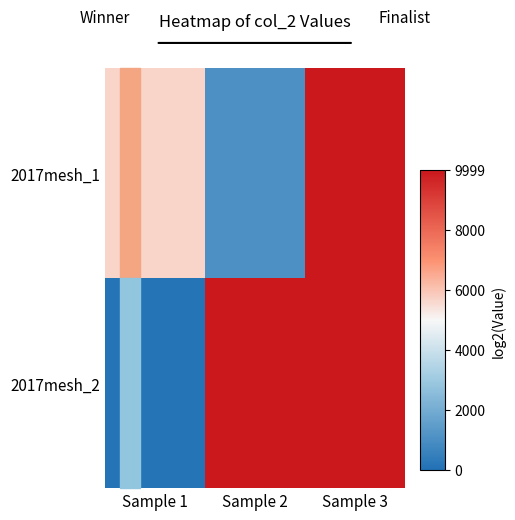

Between Sample 2 and Sample 3, which series saw the biggest shift?

2017mesh_1